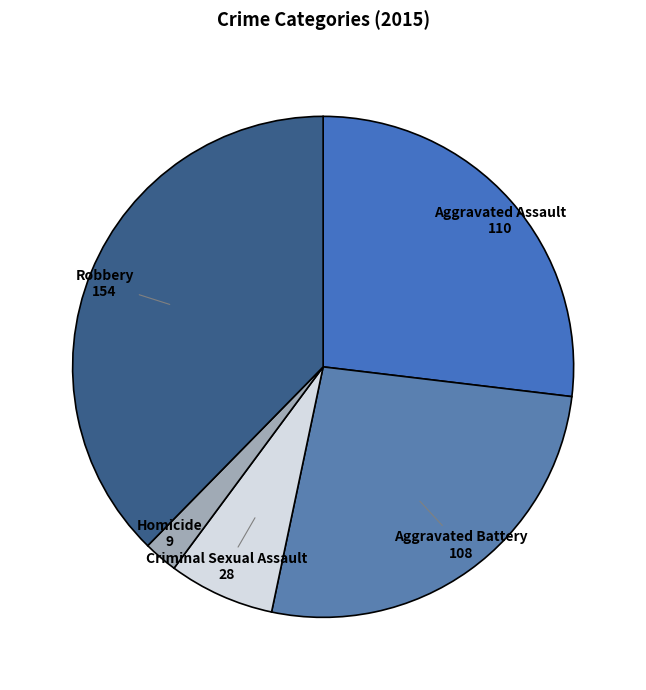

Which category has the biggest portion of the pie?

Robbery